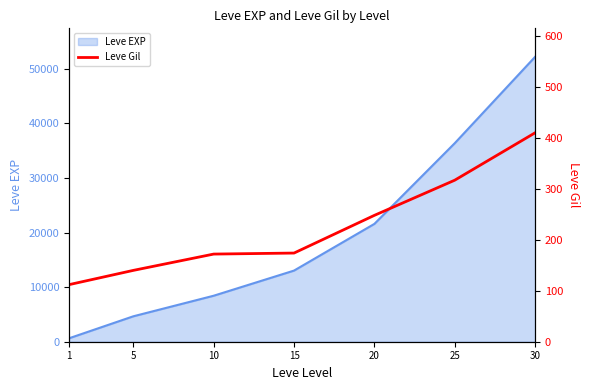

Is it true that the value at 1 is 112?

True